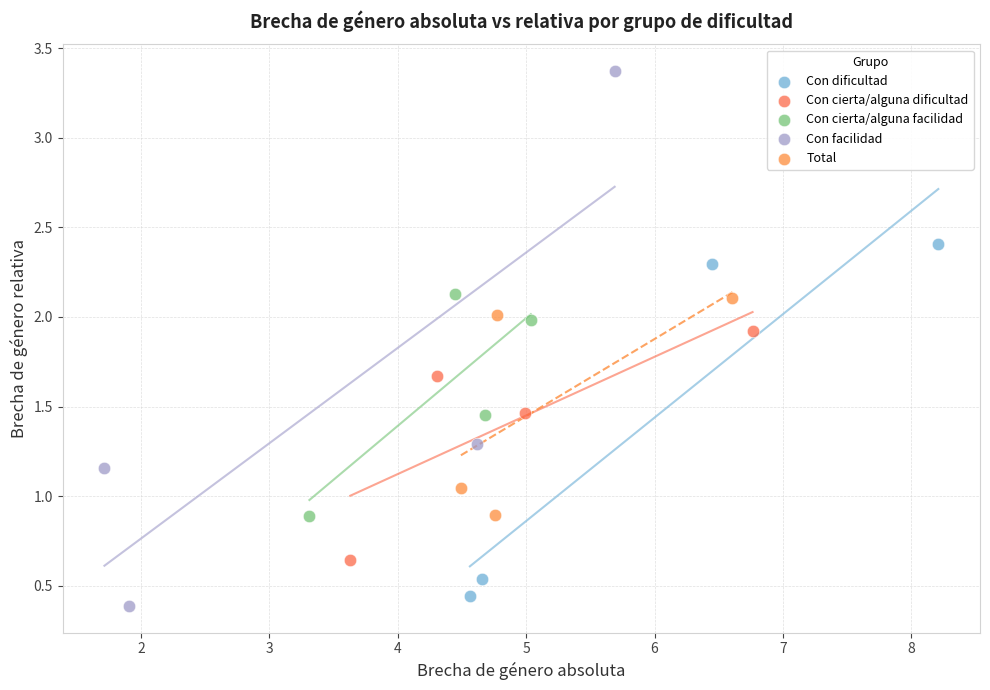

Which series contains the lowest Y value?

Con facilidad